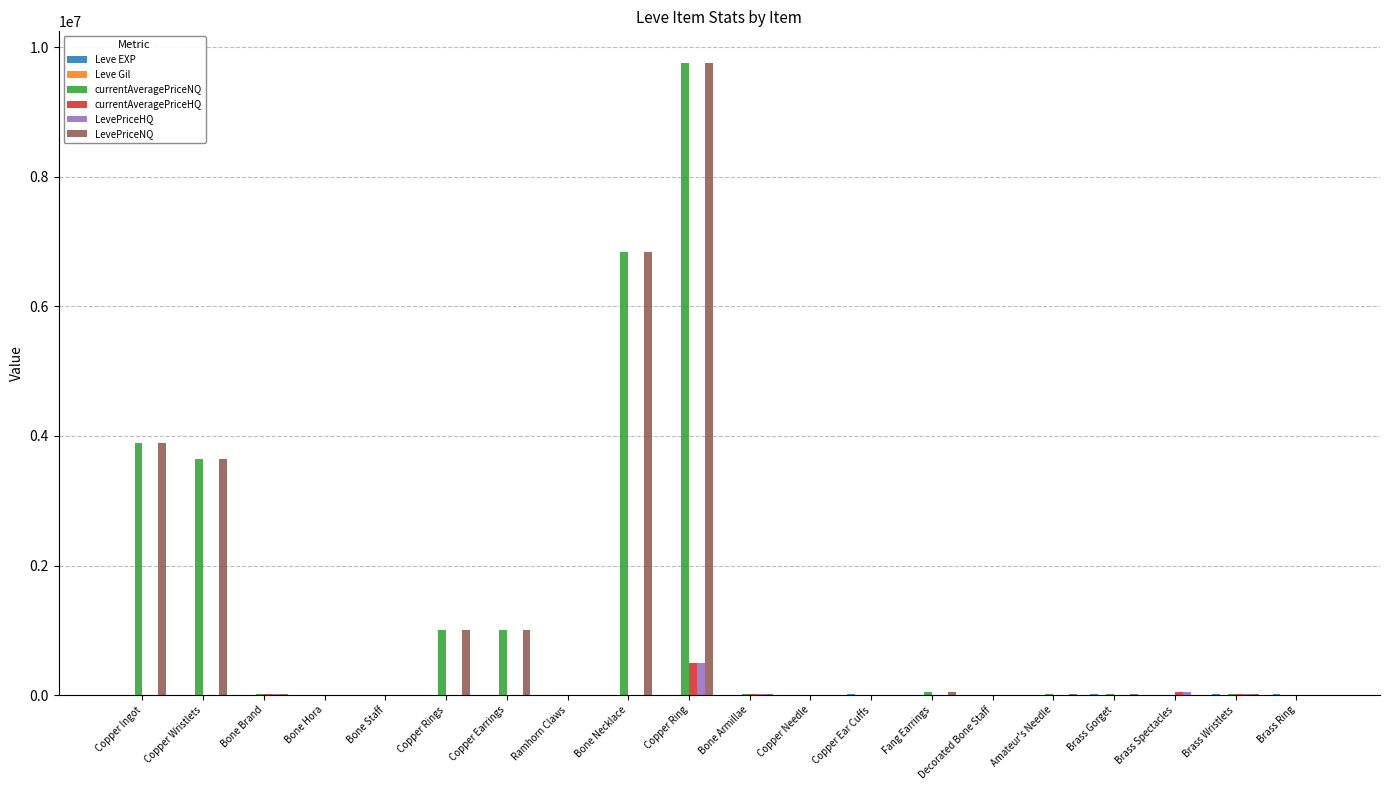

What is the maximum value shown in the chart?

9760000.0